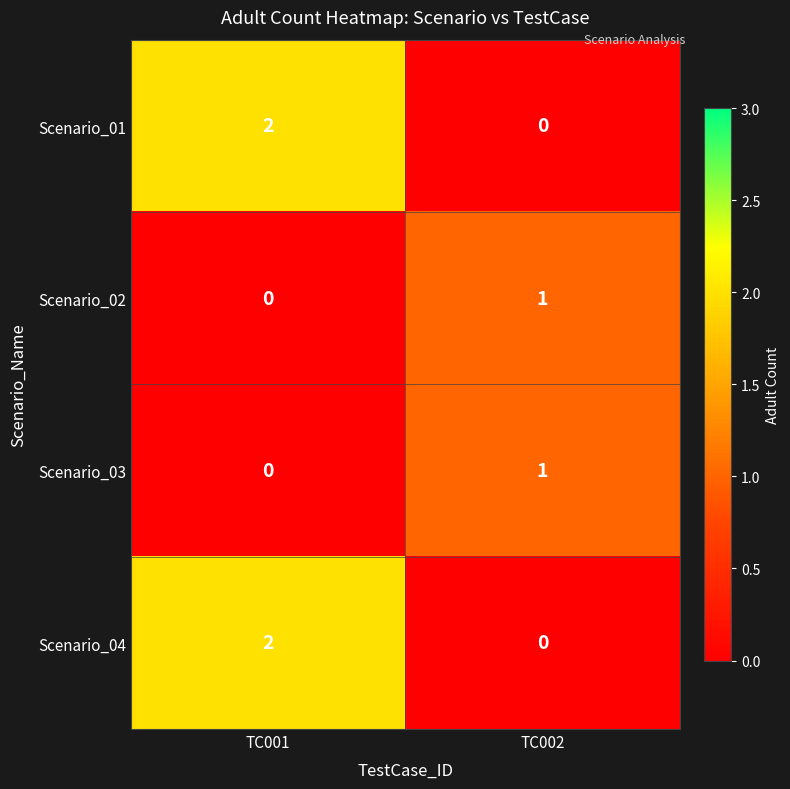

What is the total value across all series at TC001?

4